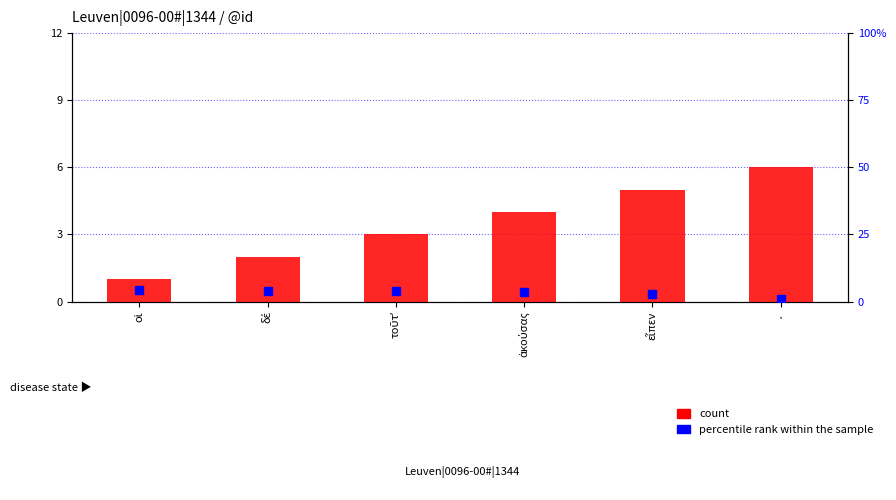

At how many categories does at least one series exceed 1?

6